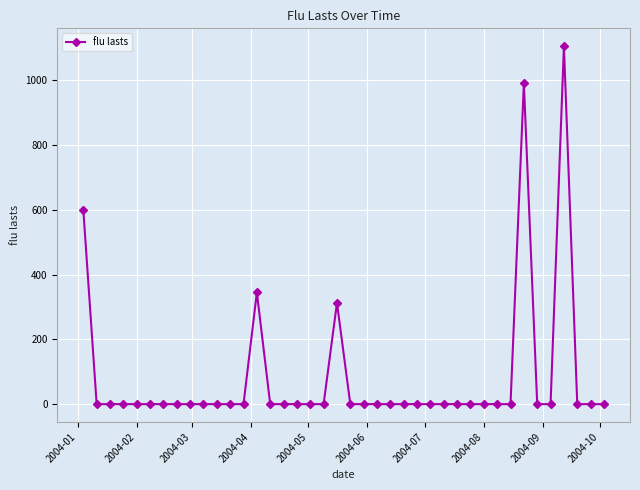

What is the sum of all values?

3354.4